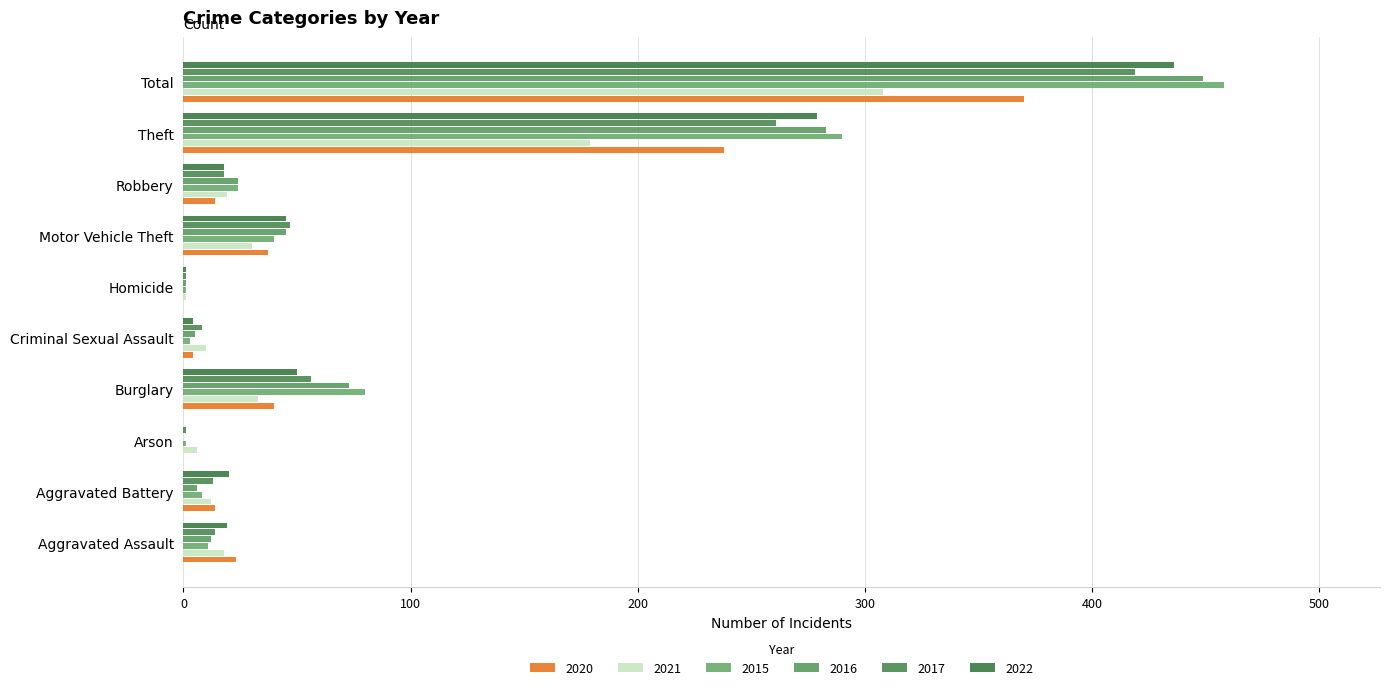

How many series are shown in this chart?

6